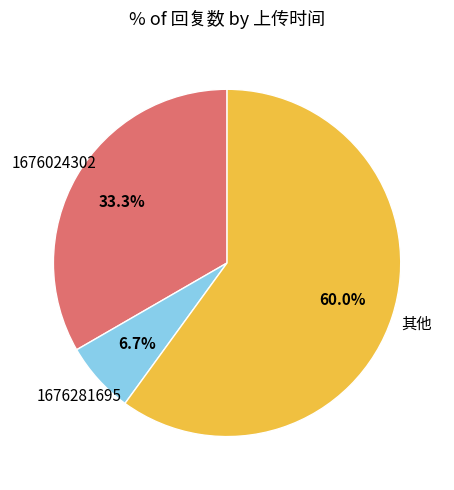

Is there a majority slice in this chart?

Yes